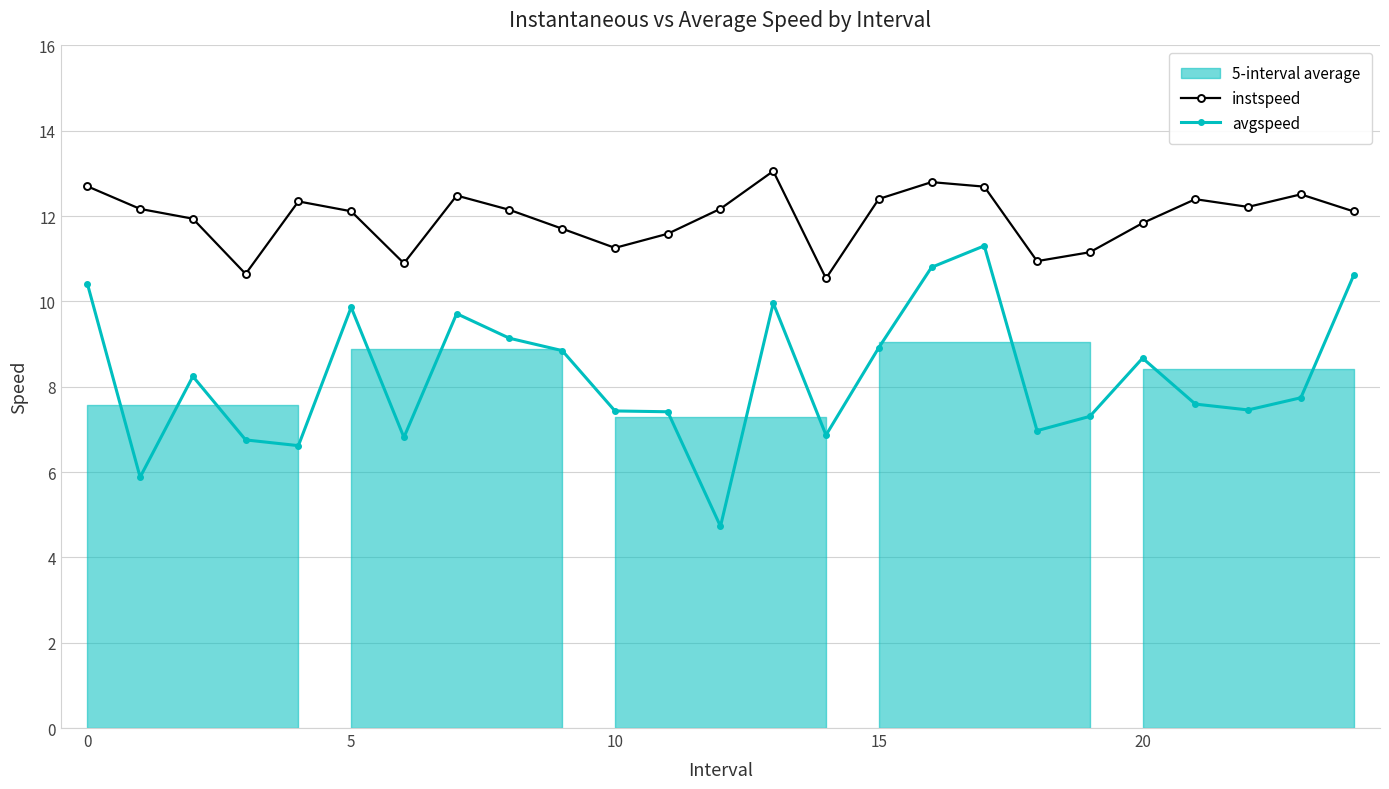

How many lines are shown in the chart?

2